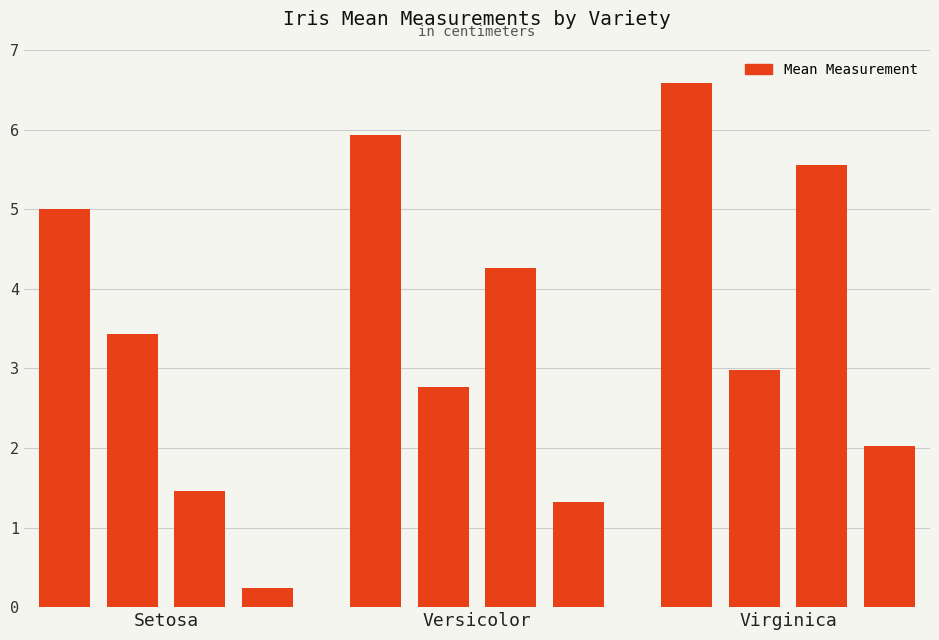

What is the value of the 12th bar from the left?

2.0